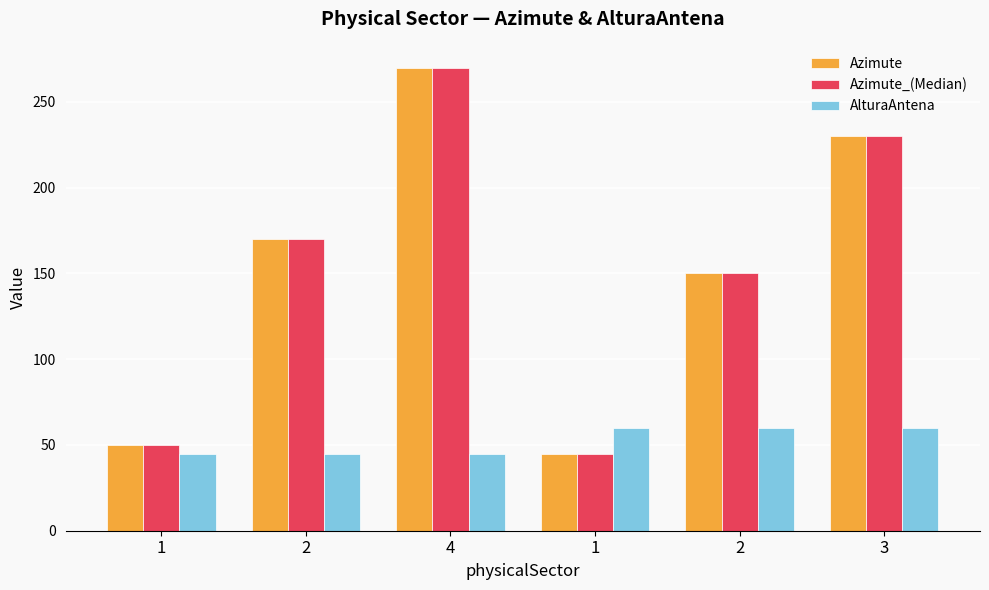

What is the difference between the highest and lowest values at 2?

125